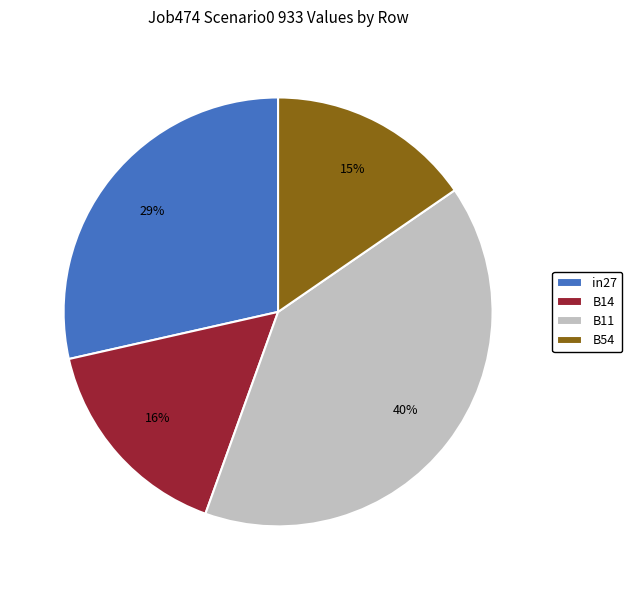

Do B54 and B11 together represent more than half of the pie?

Yes